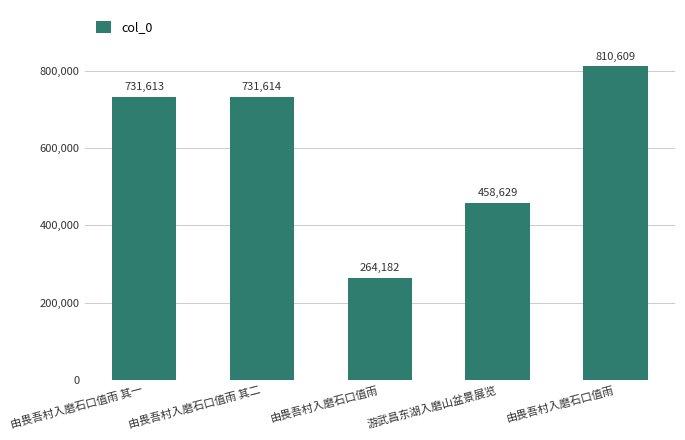

What is the approximate value at 由畏吾村入磨石口值雨 其二?

731614